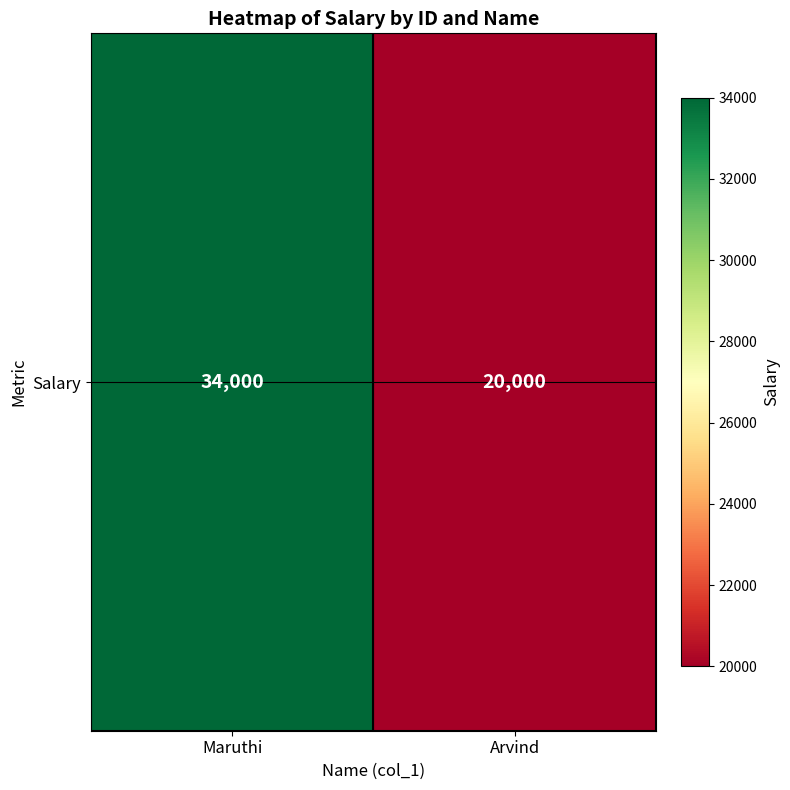

The value at Arvind is 28780. True or false?

False